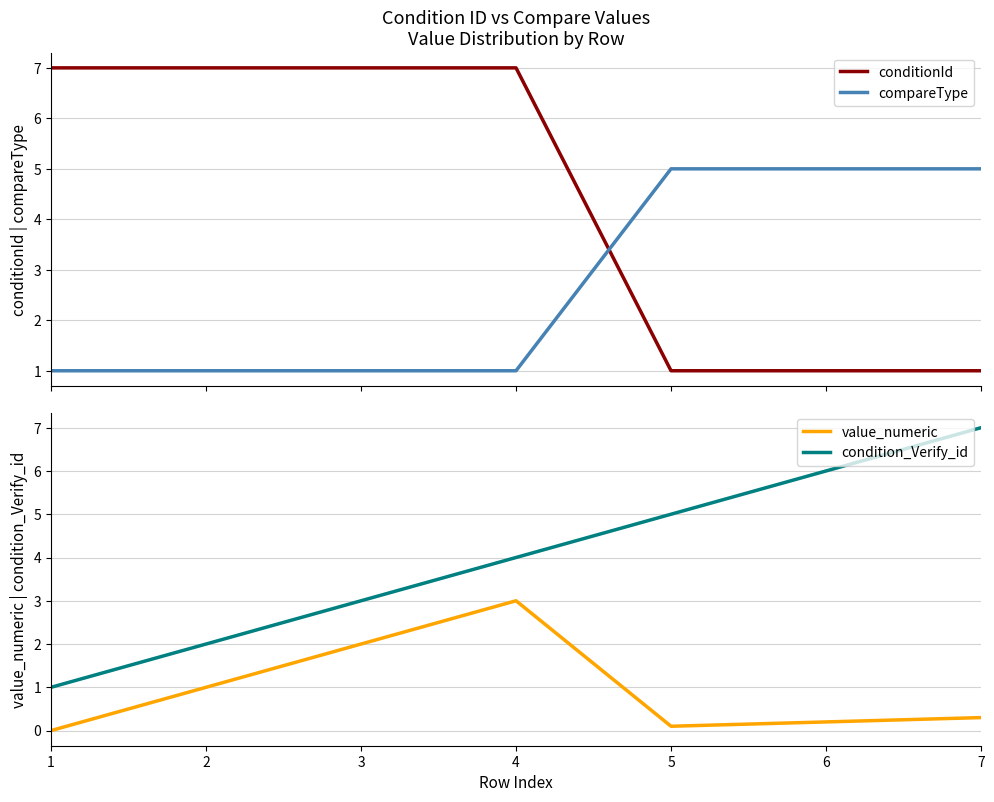

Rank the series at 5 from lowest to highest value.

value_numeric, conditionId, compareType, condition_Verify_id